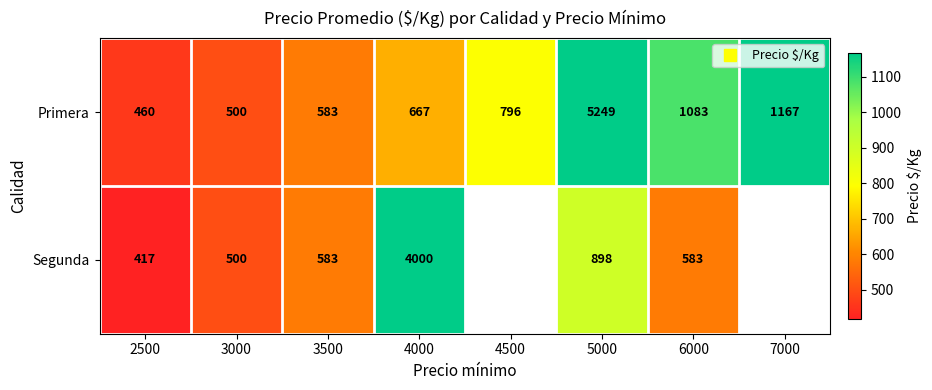

What is the total value across all series at 5000?

6147.0